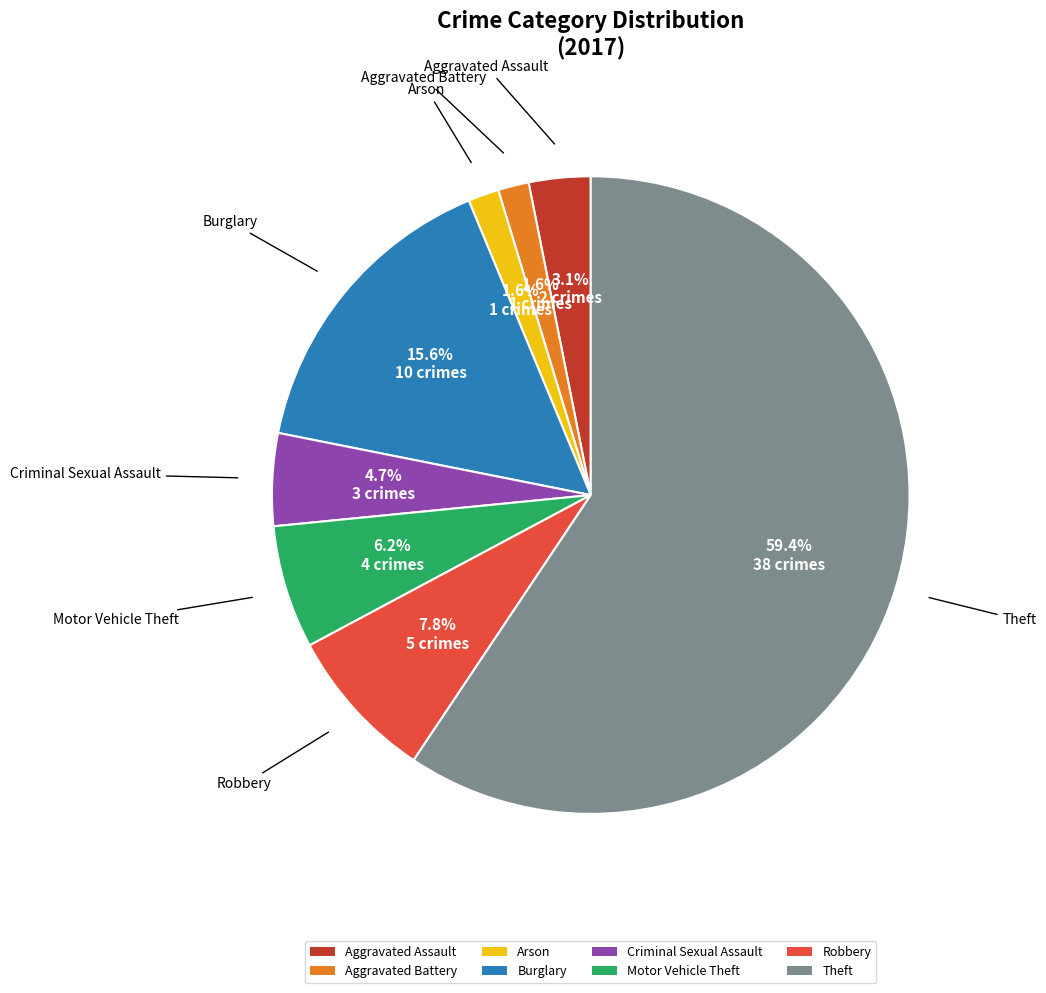

To the nearest percent, what is the average slice percentage?

12%